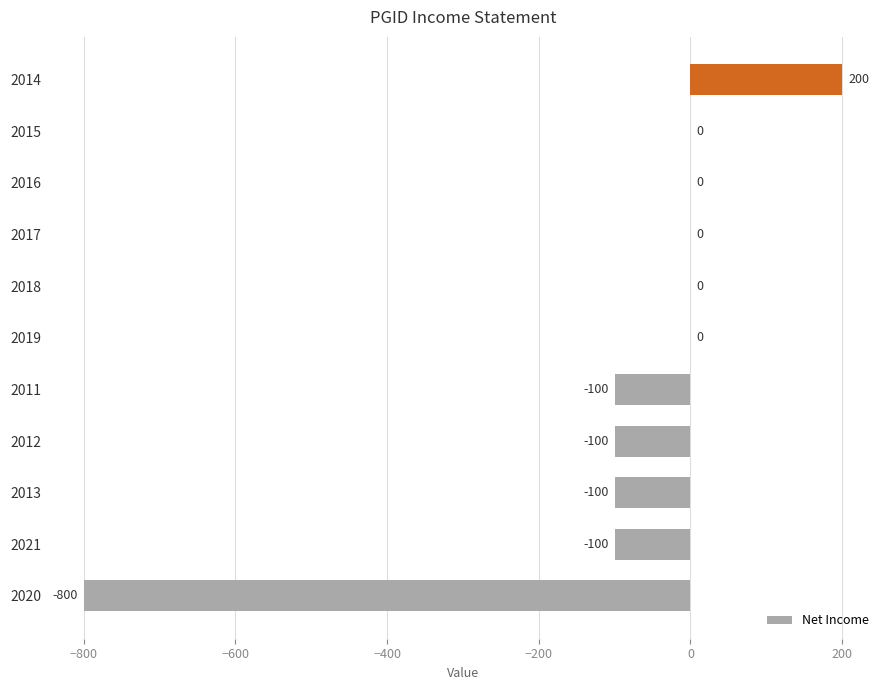

Where is the data nearest to the value -300?

2021